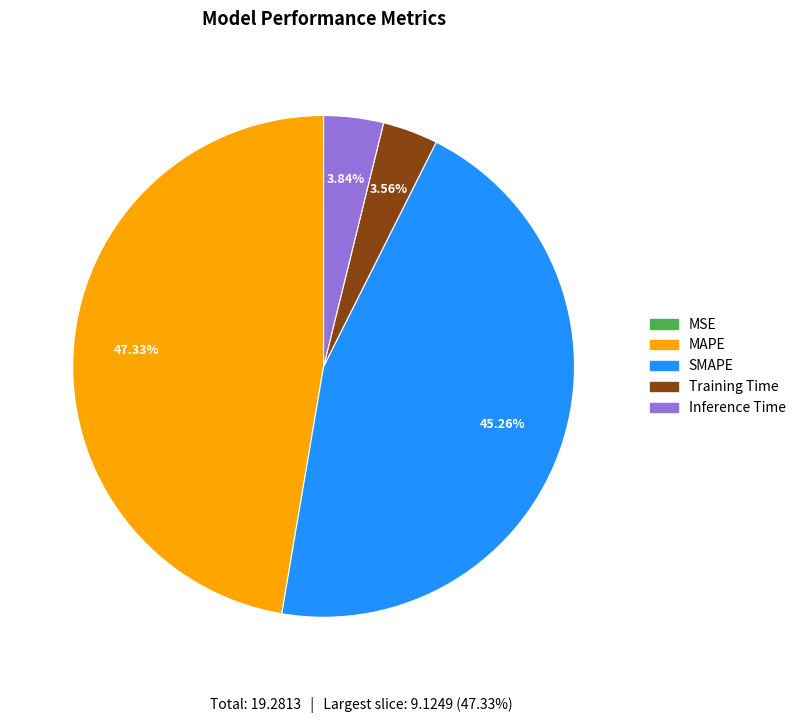

What percentage is the Training Time slice, to the nearest percent?

4%